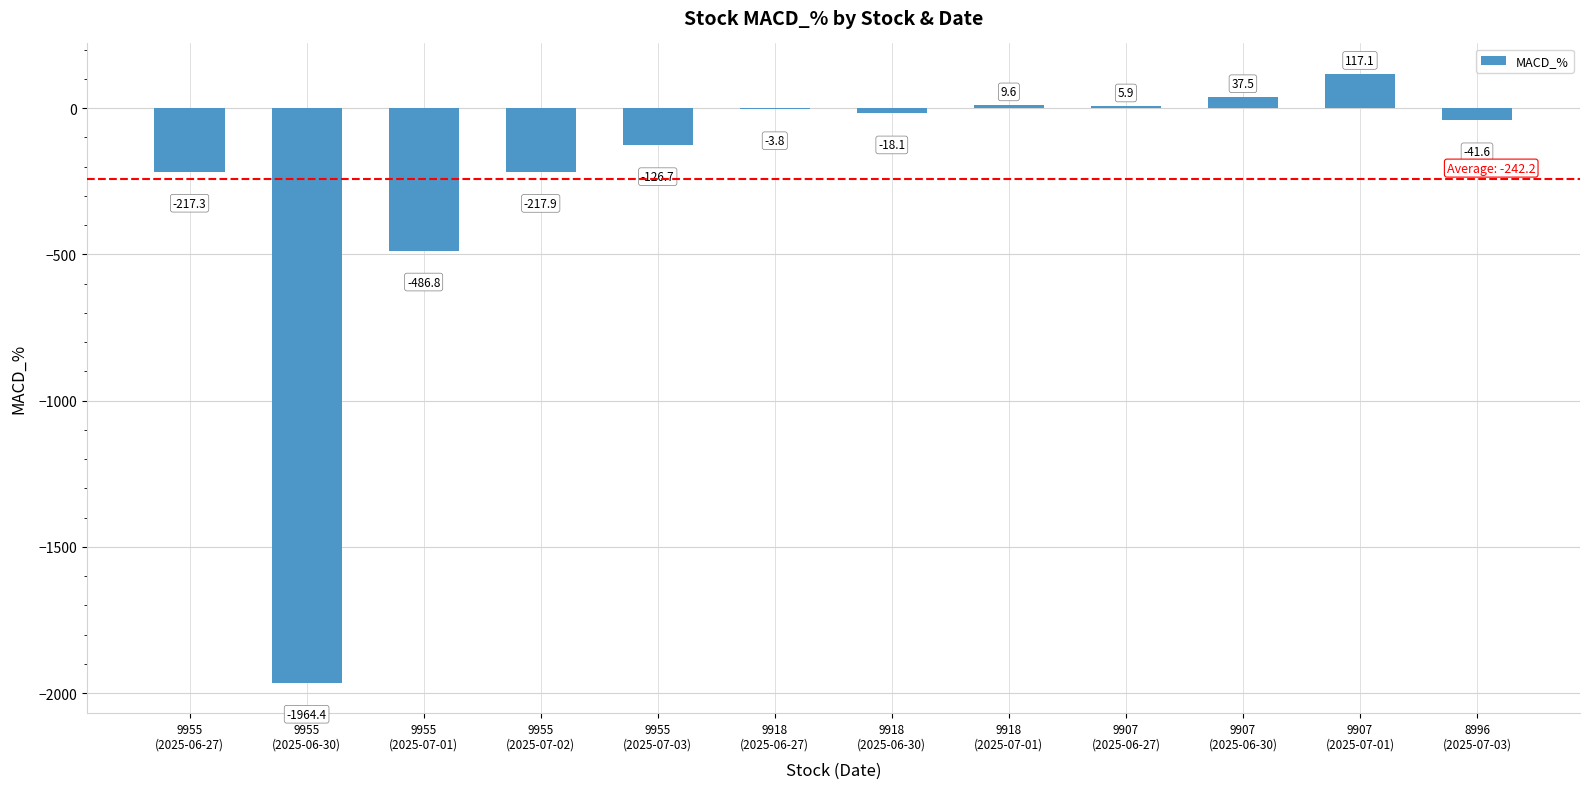

What is the greatest value displayed?

117.1